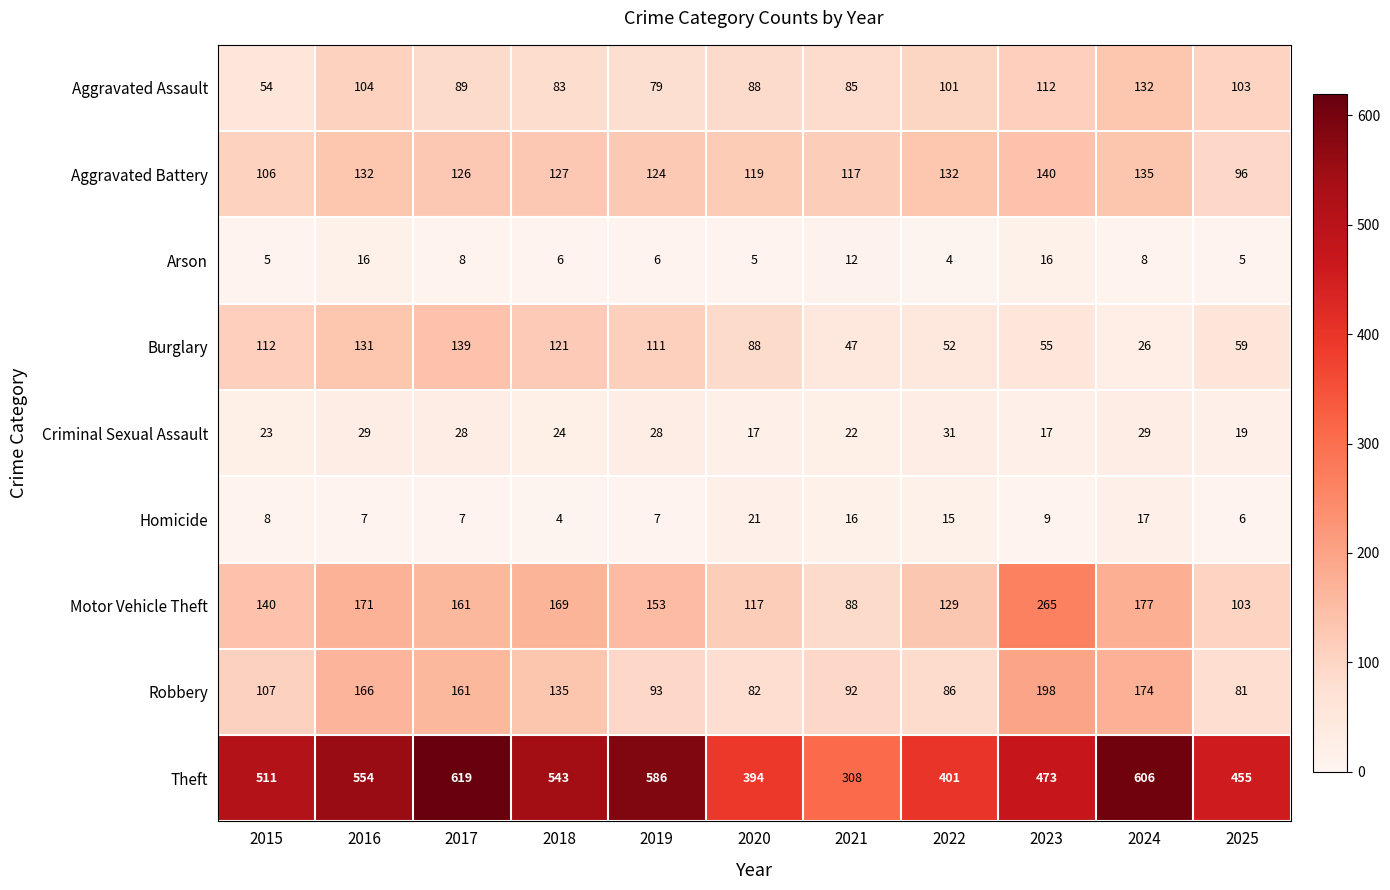

At which category is the sum across all series the highest?

2017